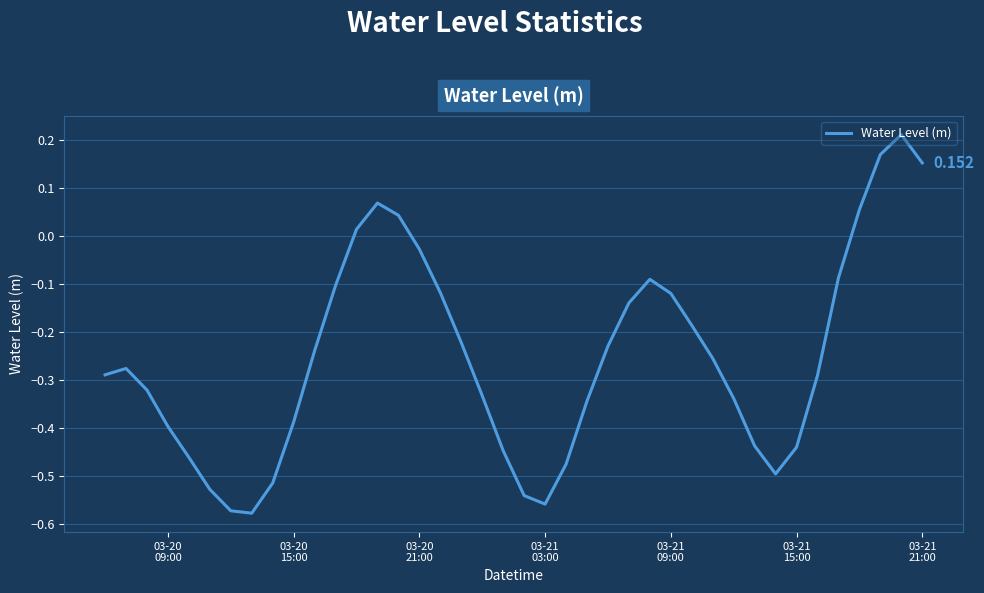

Is this an area chart (filled region under the line)?

No